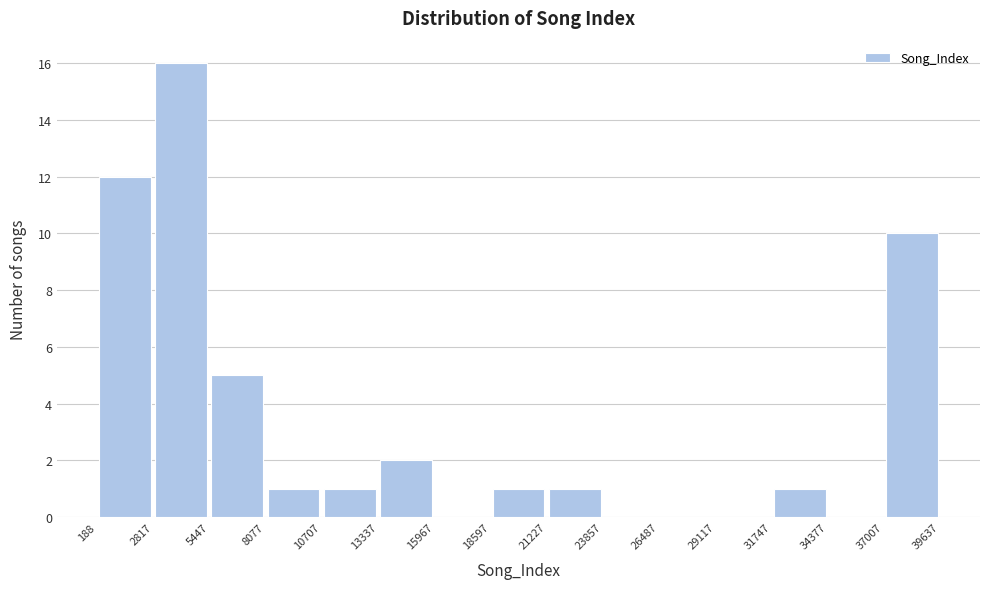

Reading left to right, list every bar in this chart as the range it spans on the x-axis followed by its height. The values are not printed on the chart, so give them approximately, as read against the axis.

188 to 2817: 12
2817 to 5447: 16
5447 to 8077: 5
8077 to 10707: 1
10707 to 13337: 1
13337 to 15967: 2
15967 to 18597: 0
18597 to 21227: 1
21227 to 23857: 1
23857 to 26487: 0
26487 to 29117: 0
29117 to 31747: 0
31747 to 34377: 1
34377 to 37007: 0
37007 to 39637: 10